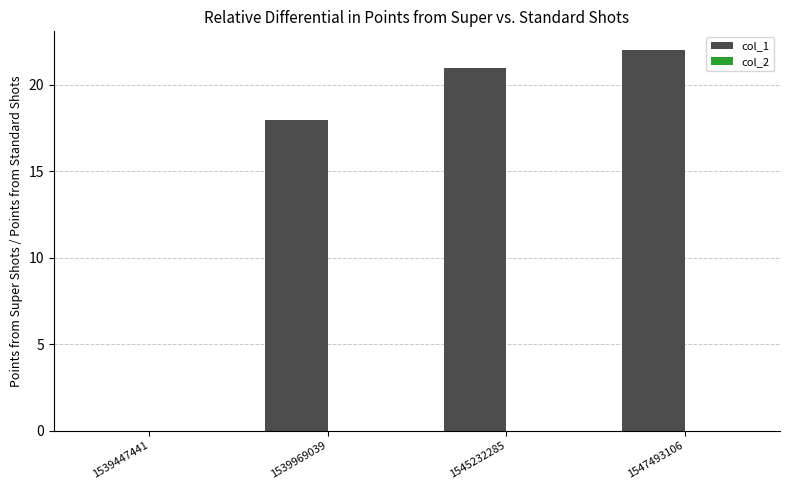

What is the ratio of the value at 1545232285 to the value at 1539969039?

1.2